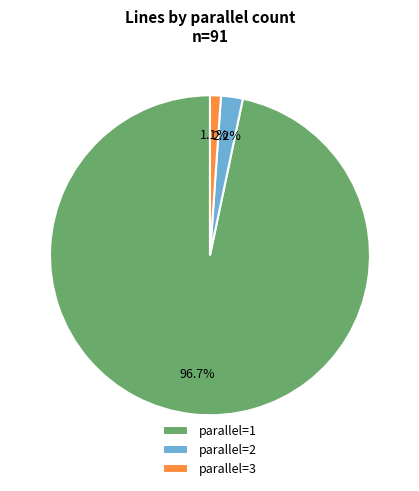

Which has a higher value, parallel=2 or parallel=3?

parallel=2